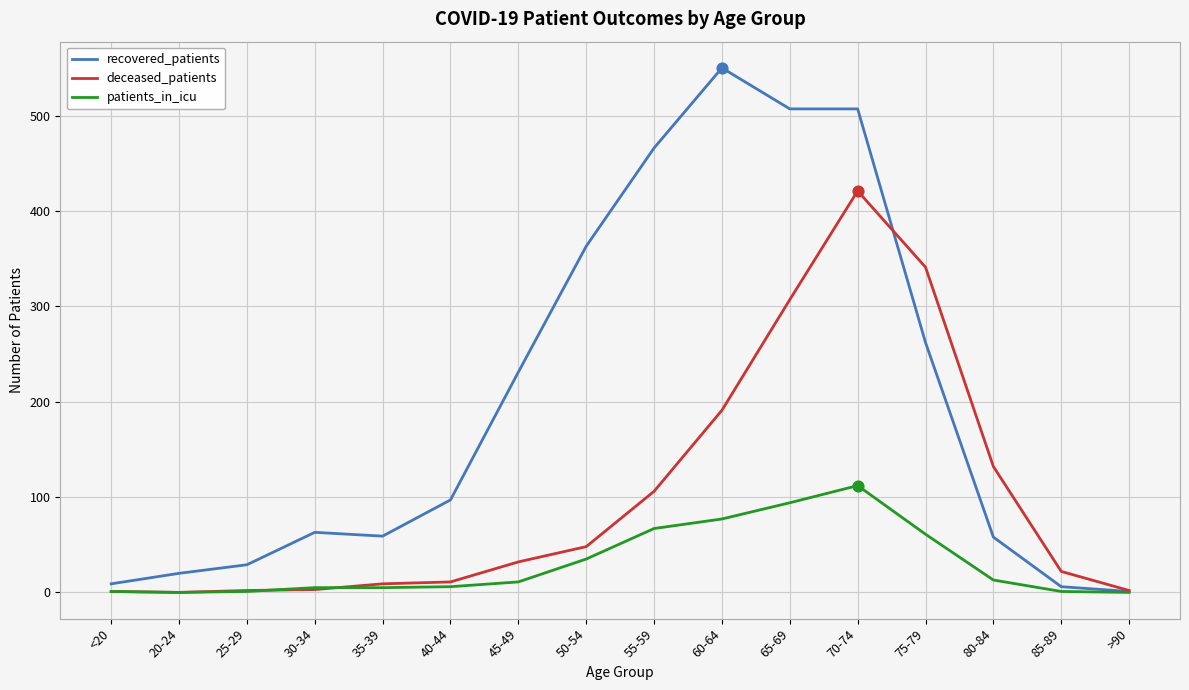

Which series has the largest range (max minus min)?

recovered_patients